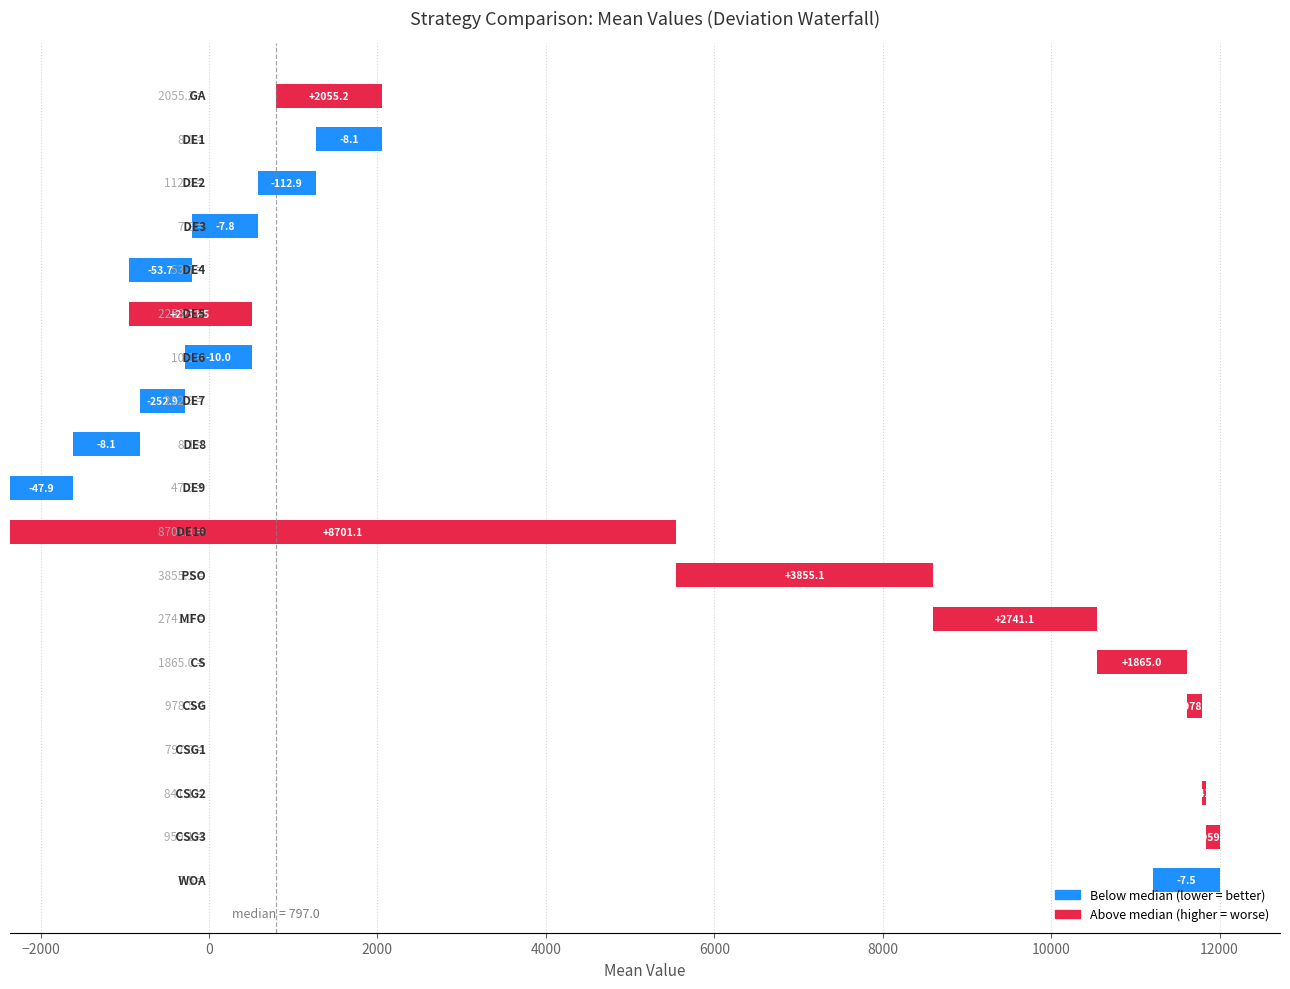

What is the sum of all values?

23740.9